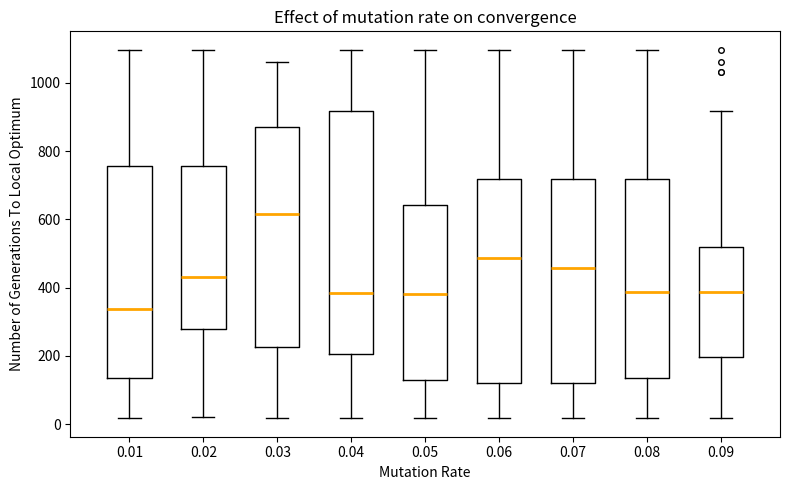

Which box's median line is the lowest?

0.01